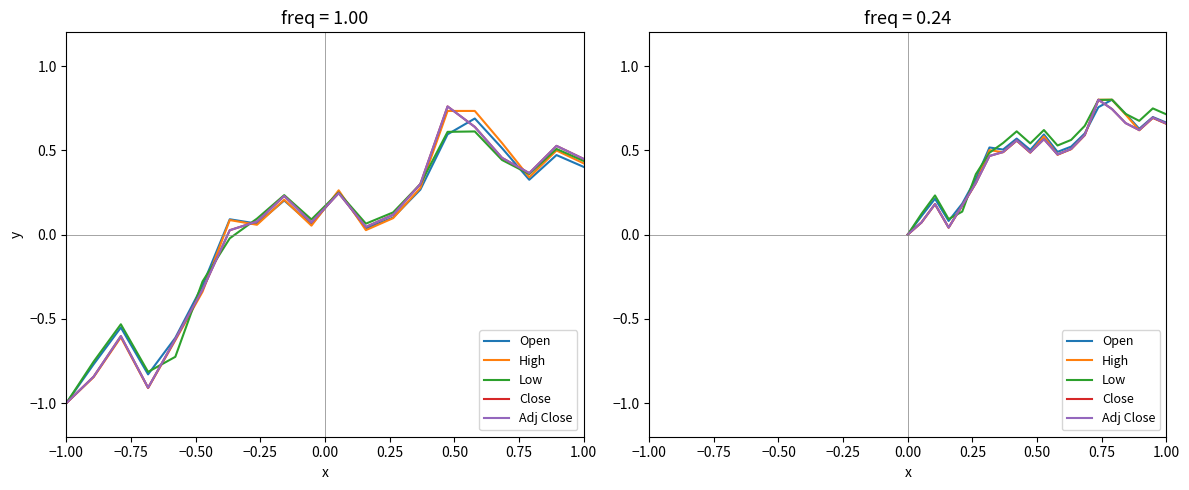

Between −0.50 and 0.25, which series saw the biggest shift?

Low